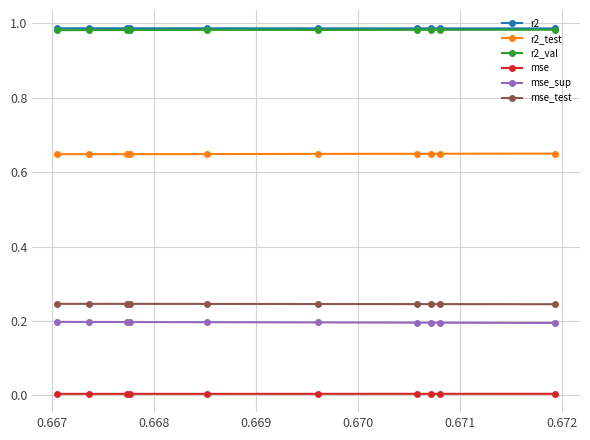

What is the total value across all series at 0.670?

3.1